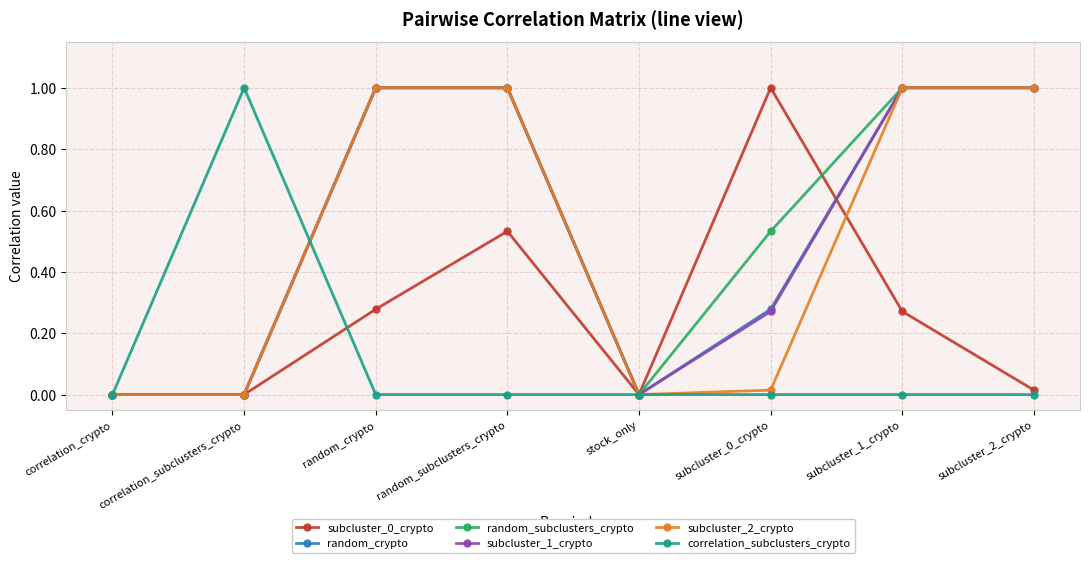

The value of subcluster_0_crypto at correlation_subclusters_crypto is -0.6. True or false?

False